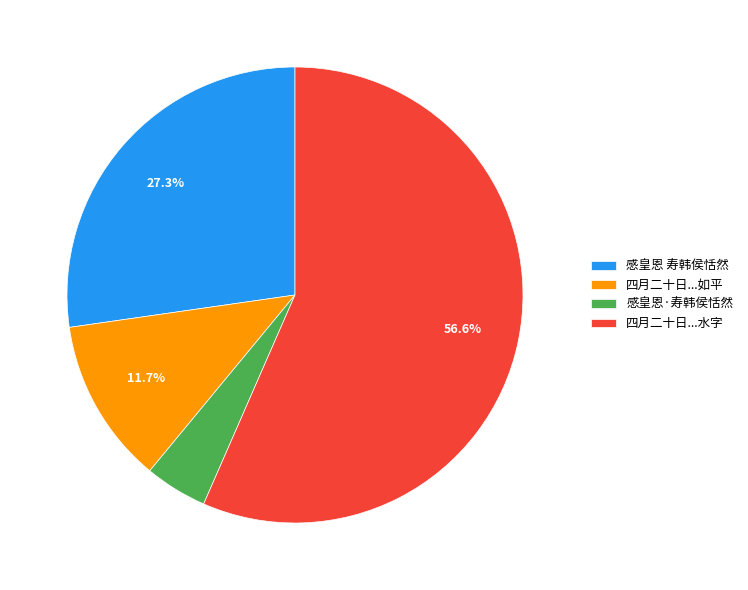

Rank the categories by value from lowest to highest.

感皇恩·寿韩侯恬然, 四月二十日...如平, 感皇恩 寿韩侯恬然, 四月二十日...水字